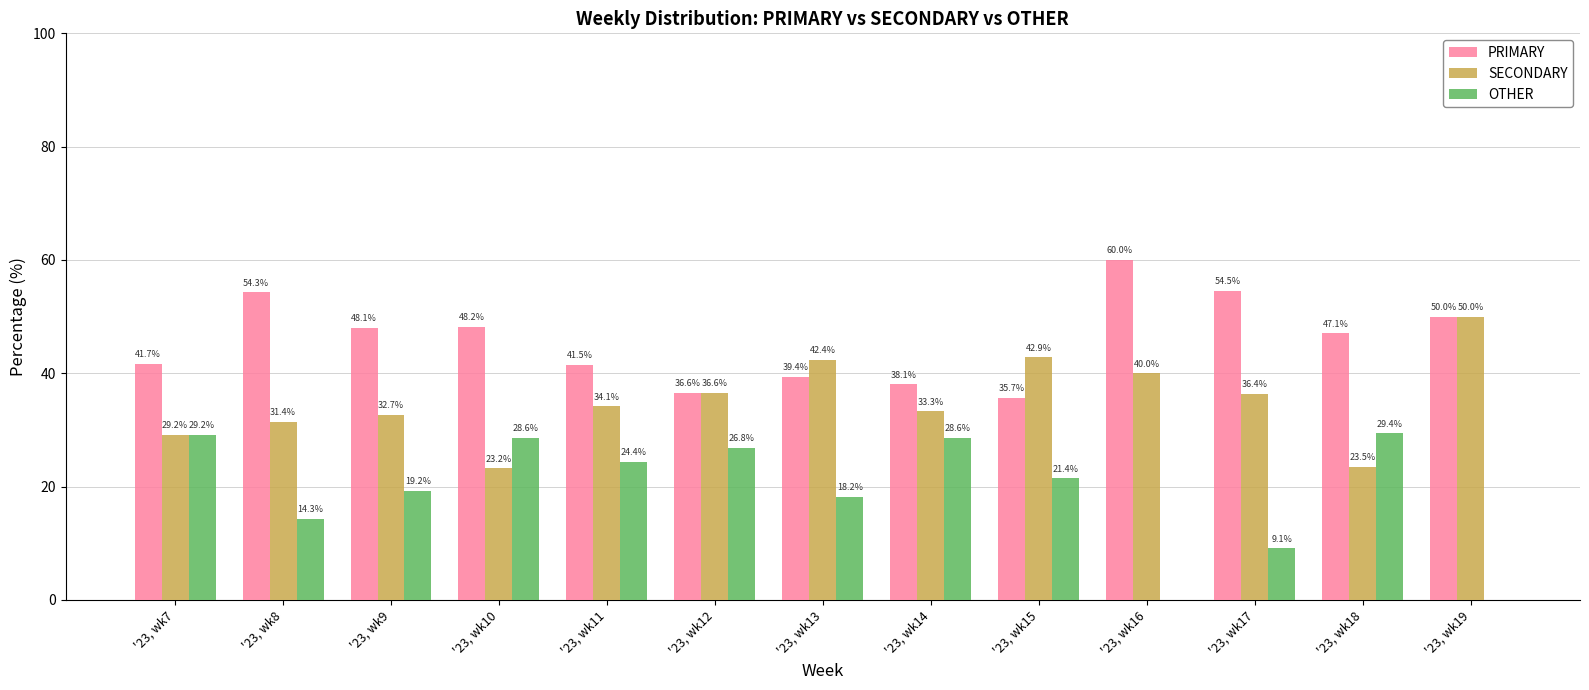

Are the bars horizontal?

No